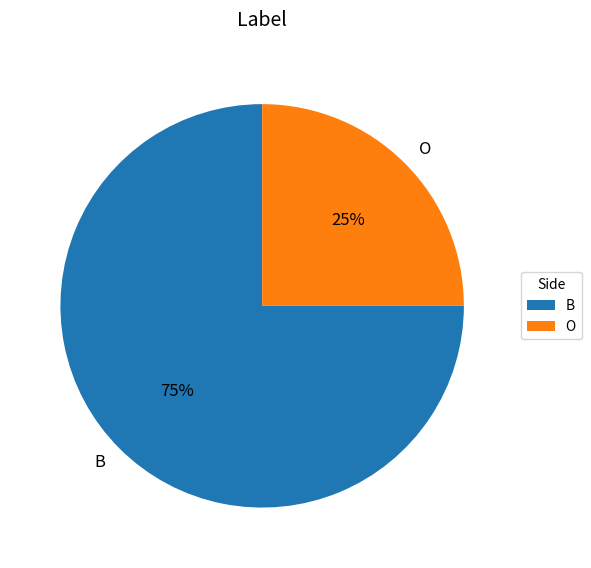

Is there a majority slice in this chart?

Yes